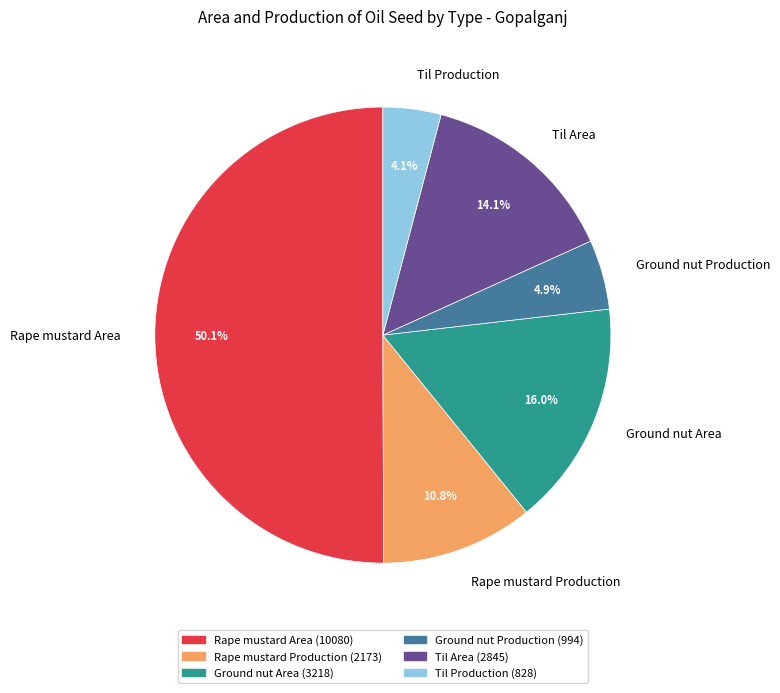

The Rape mustard Area slice represents 50% of the pie. True or false?

True